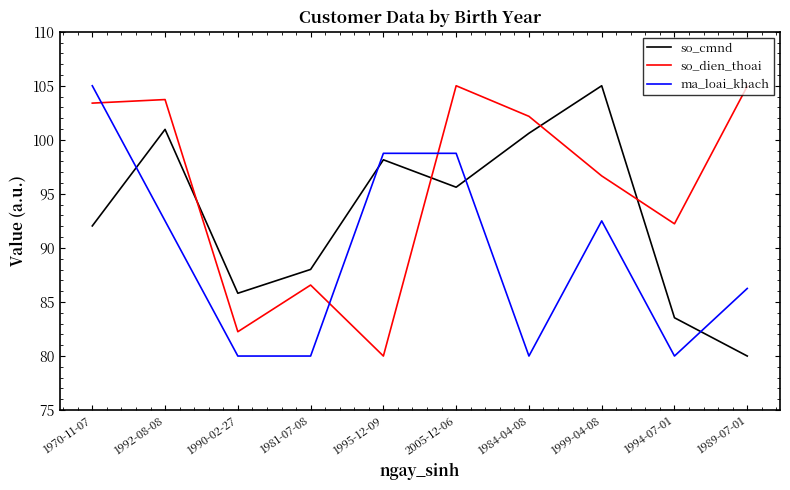

What is the difference between the highest and lowest values at 1999-04-08?

12.5